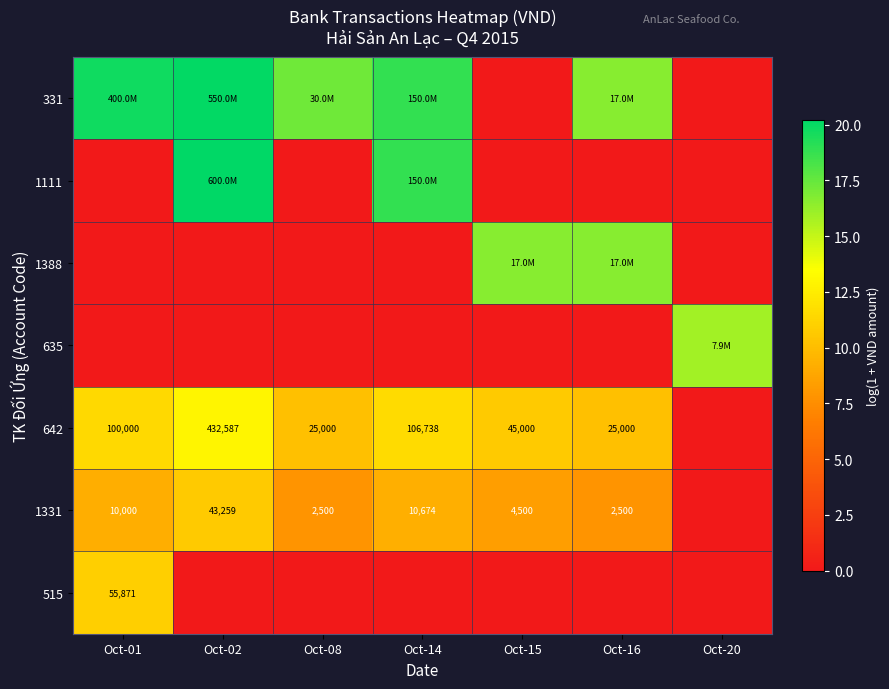

At which category is the sum across all series the highest?

Oct-02